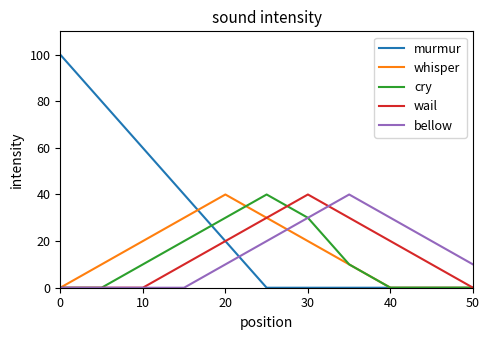

Which series has the largest total across all categories?

murmur